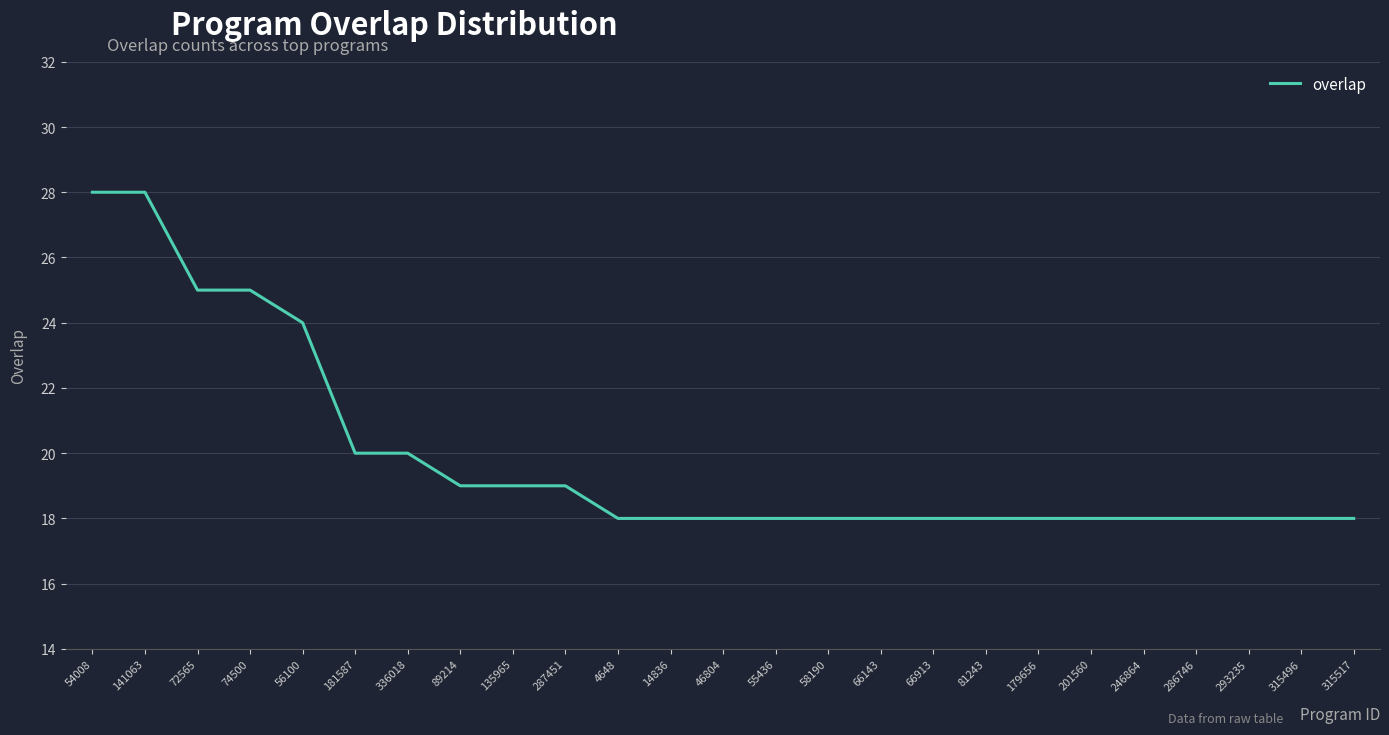

What is the sum of the values at 54008 and 66913?

46